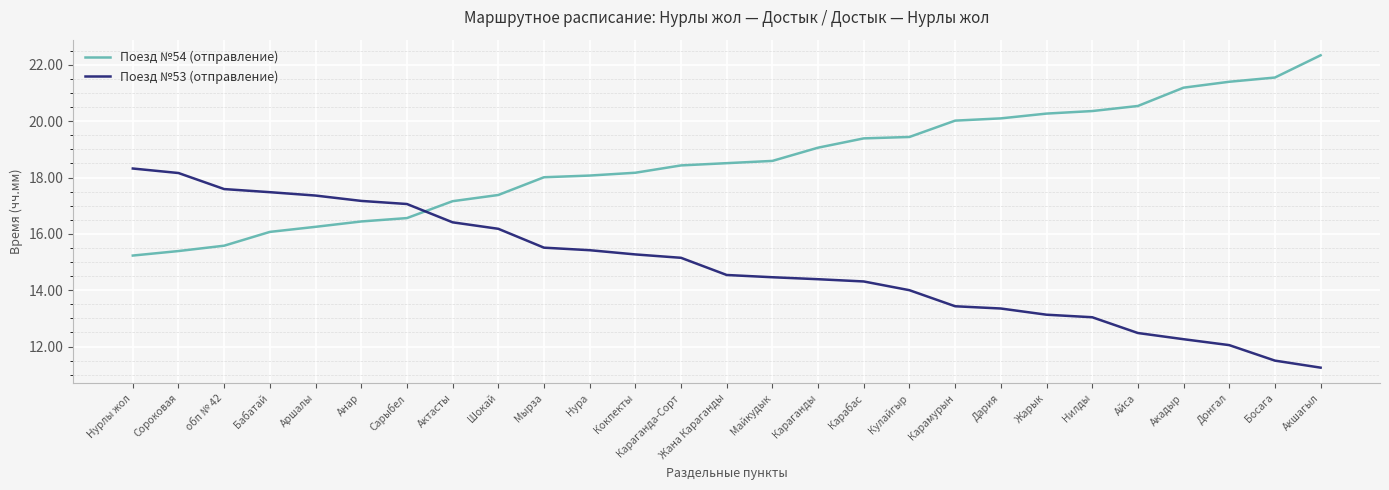

Is it true that Поезд №53 (отправление) equals 15.4 at Нура?

True